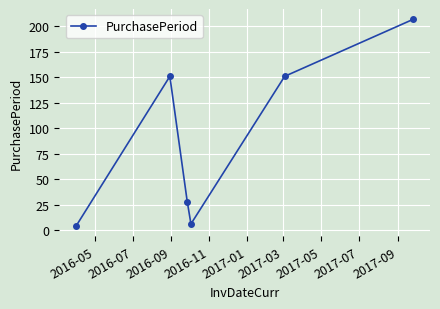

What is the maximum value shown in the chart?

207